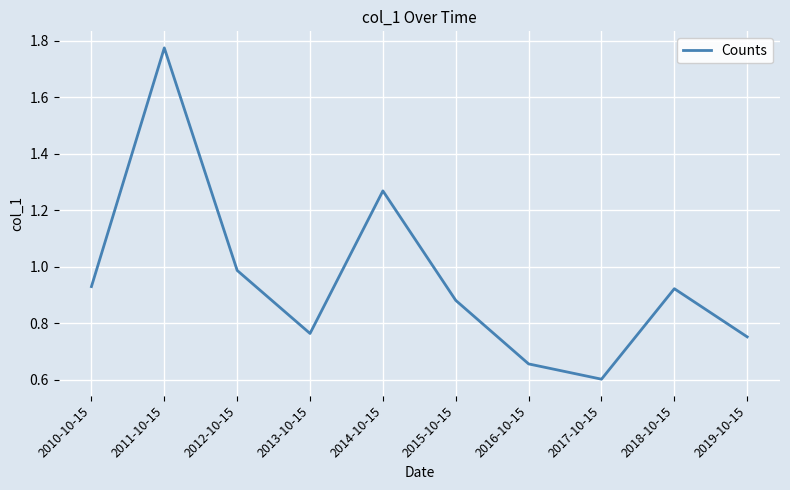

How many lines are shown in the chart?

1